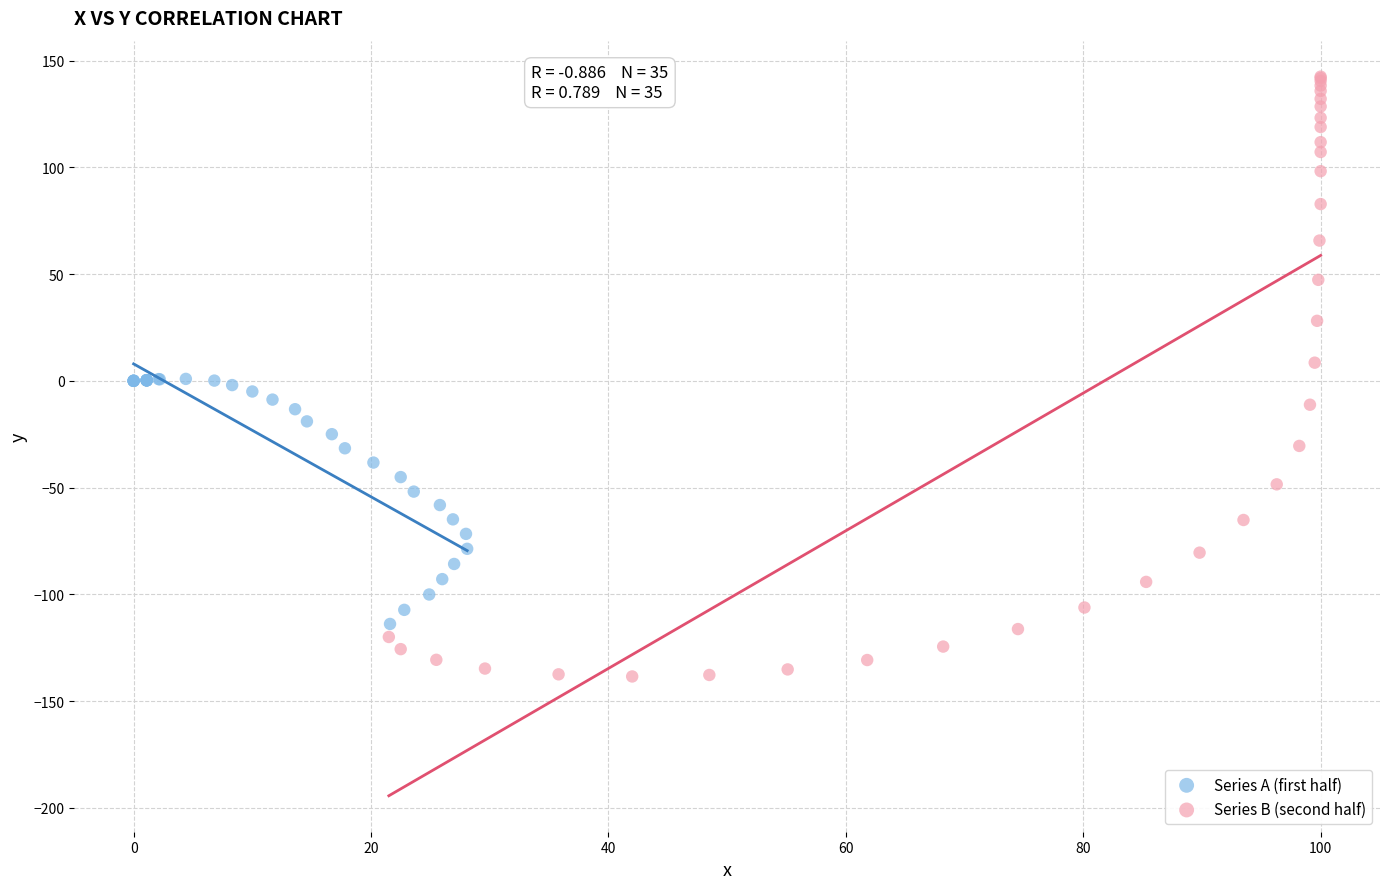

Which series reaches the maximum Y coordinate?

Series B (second half)